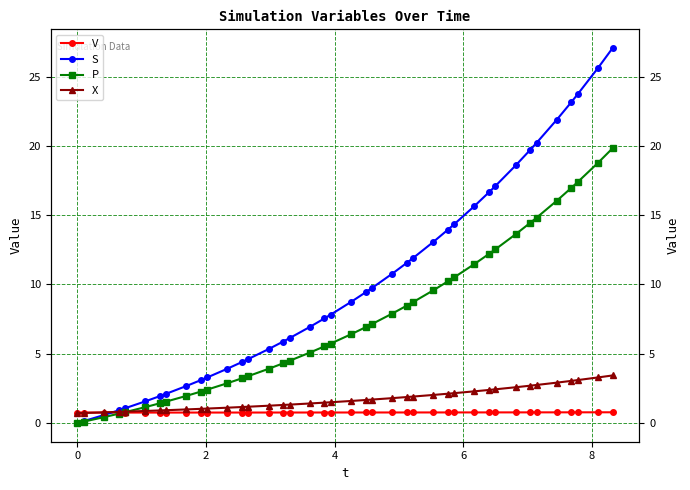

True or false: X and S intersect in this chart.

True